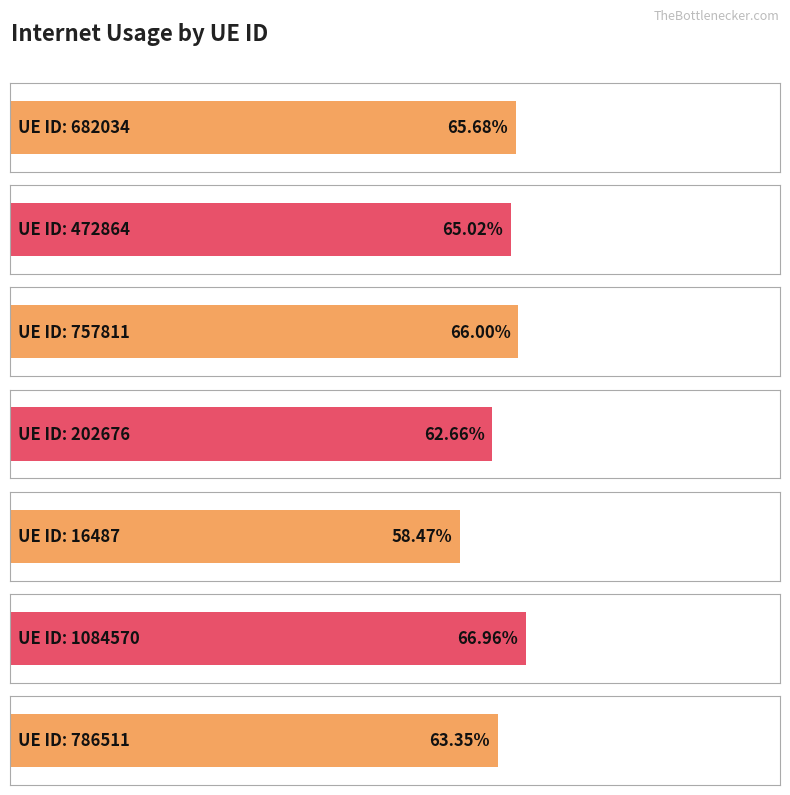

At which category does the chart reach its peak across all series?

1084570